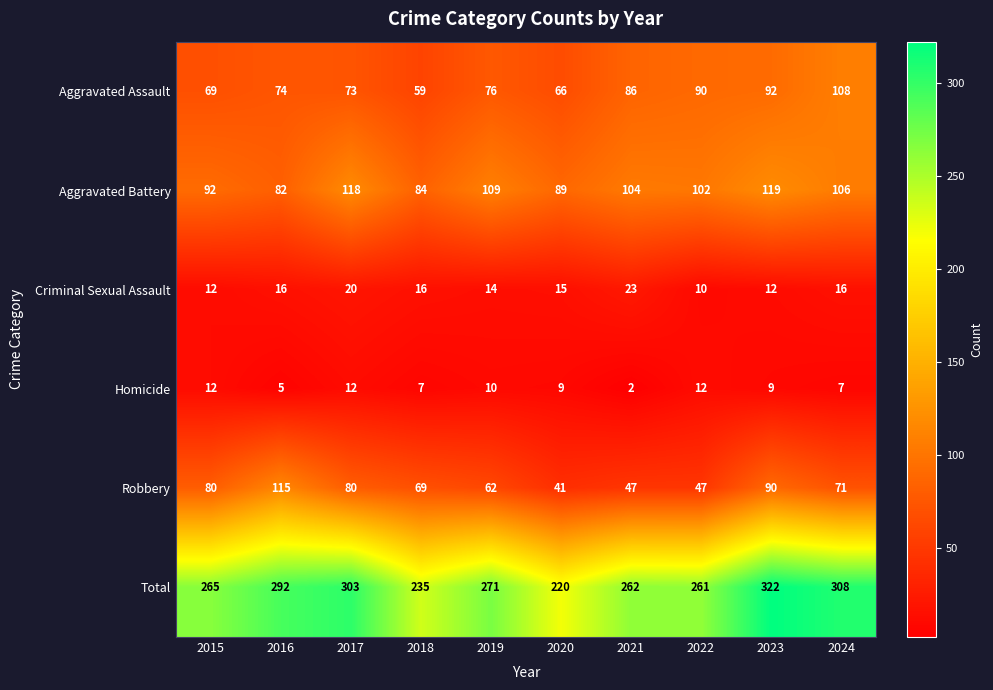

How many data points does each series have?

10